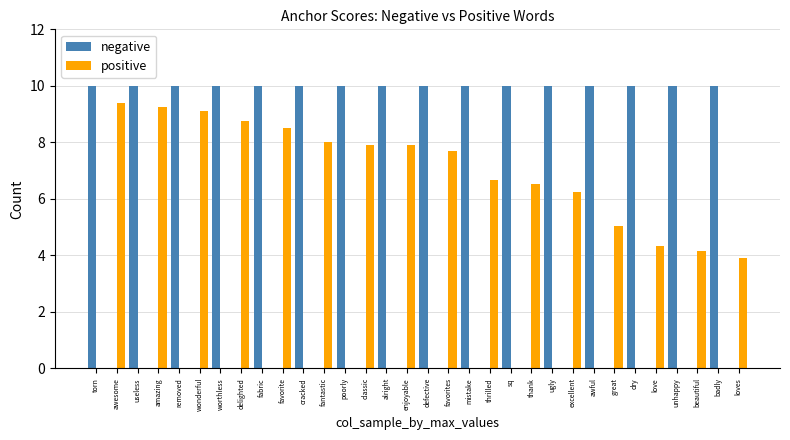

What is the sum of all positive values?

113.4